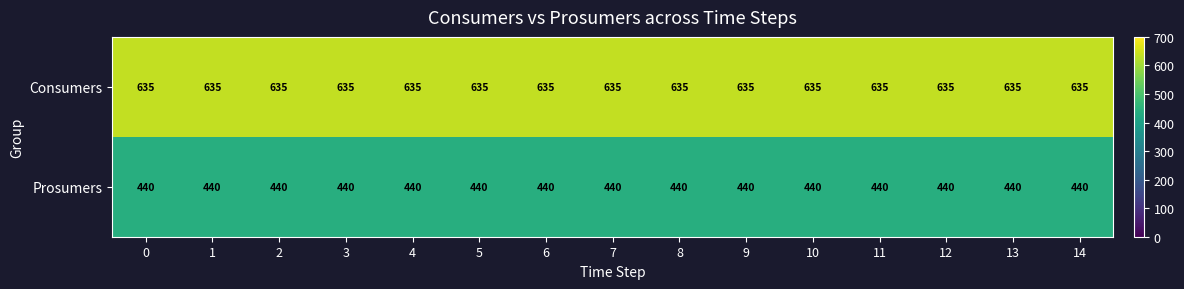

At 13, list the series in order from smallest to largest.

Prosumers, Consumers